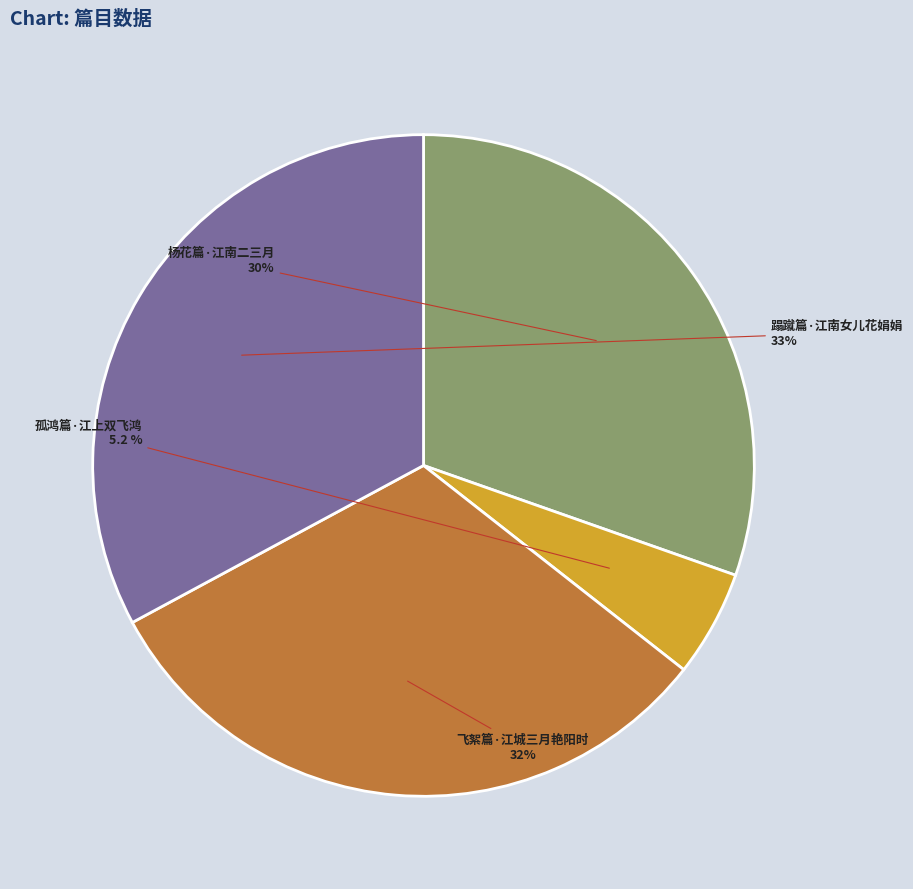

How many segments does this pie chart have?

4